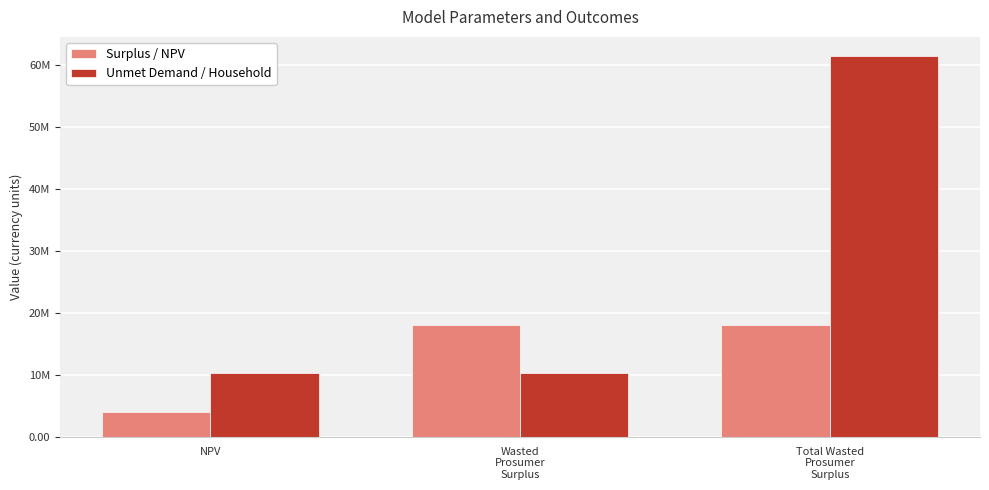

At which category is the sum across all series the highest?

Total Wasted
Prosumer
Surplus